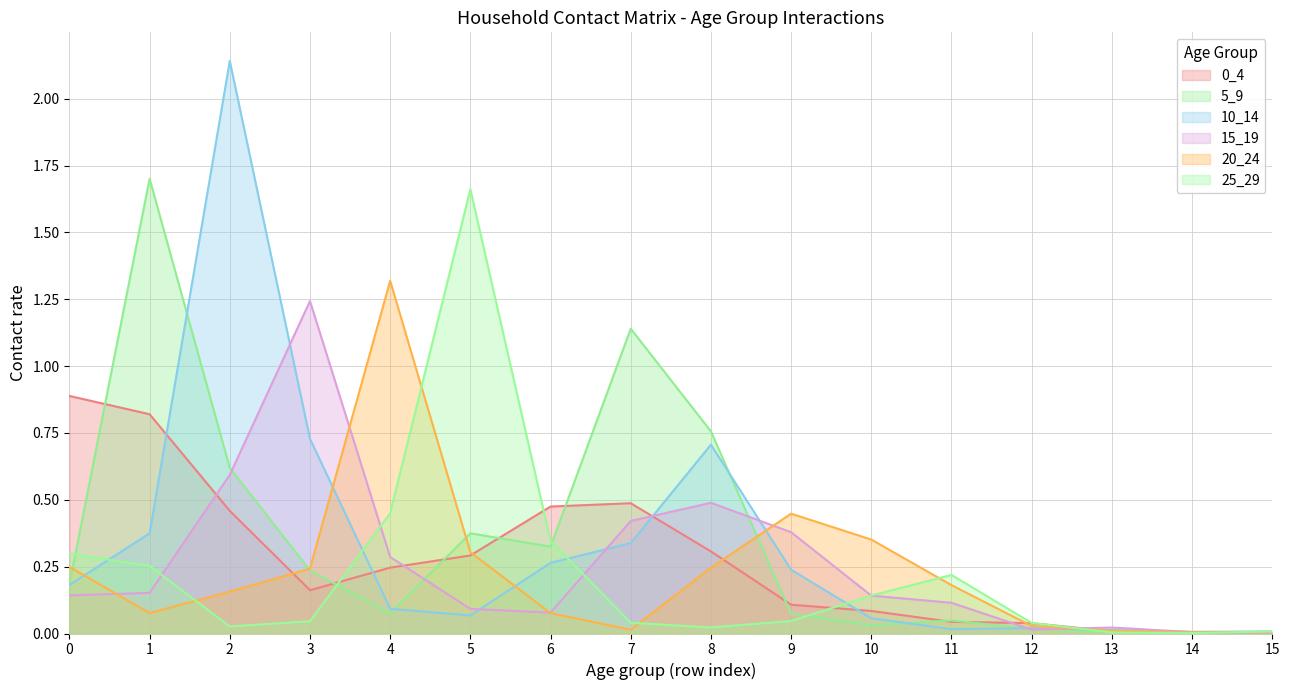

True or false: 25_29 has a value of 0.0 at 14.

False